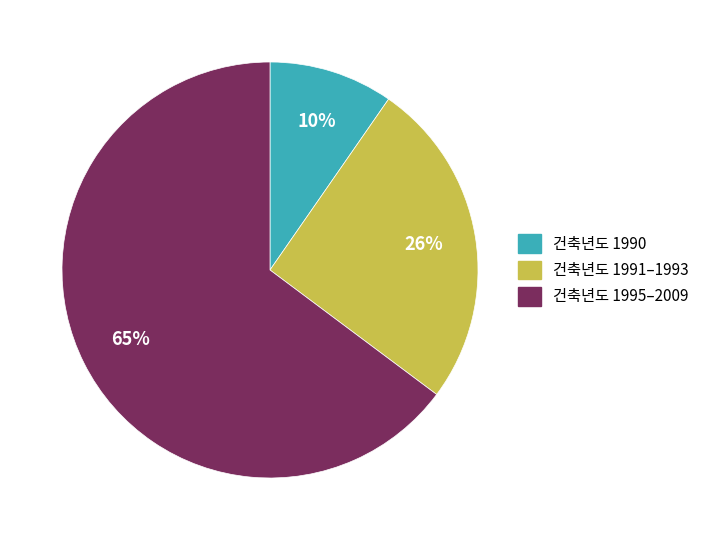

Rank the categories by value from lowest to highest.

건축년도 1990, 건축년도 1991–1993, 건축년도 1995–2009